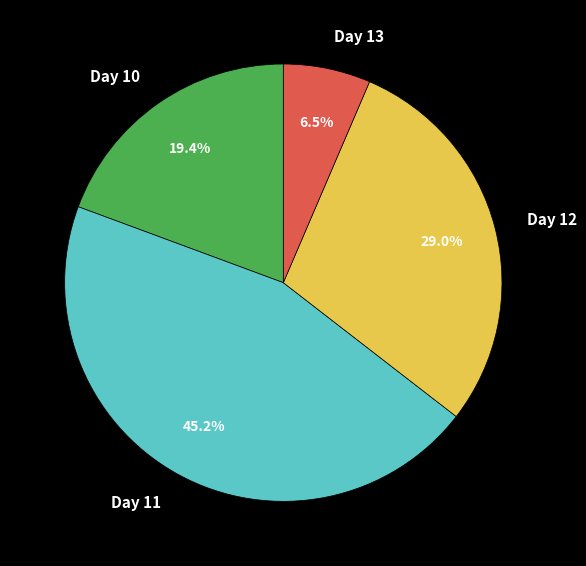

Which category has the smallest portion of the pie?

Day 13